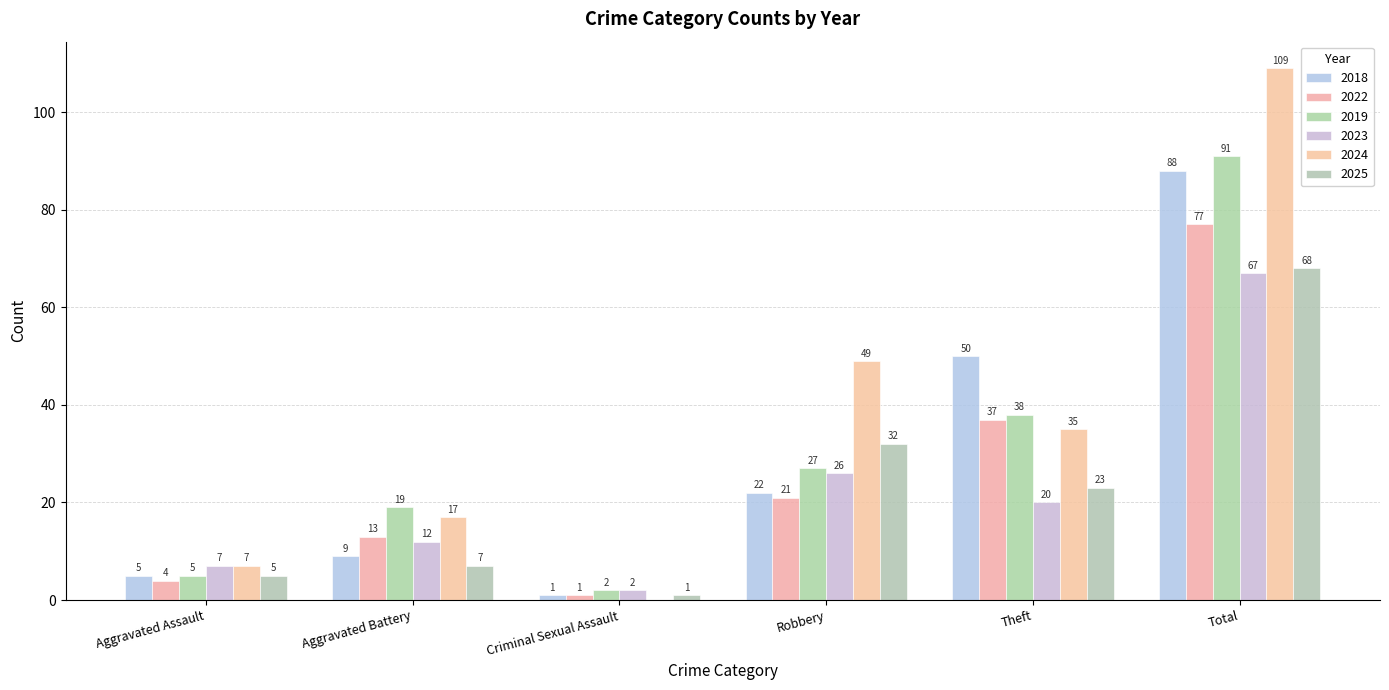

Which series has the largest total across all categories?

2024